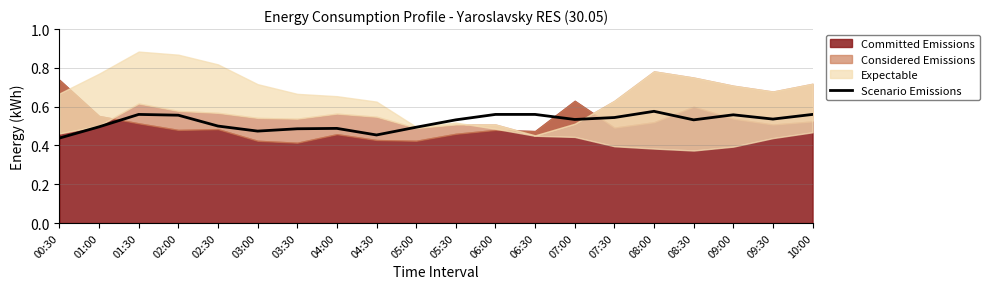

Is it true that Scenario Emissions equals 0.8 at 04:30?

False